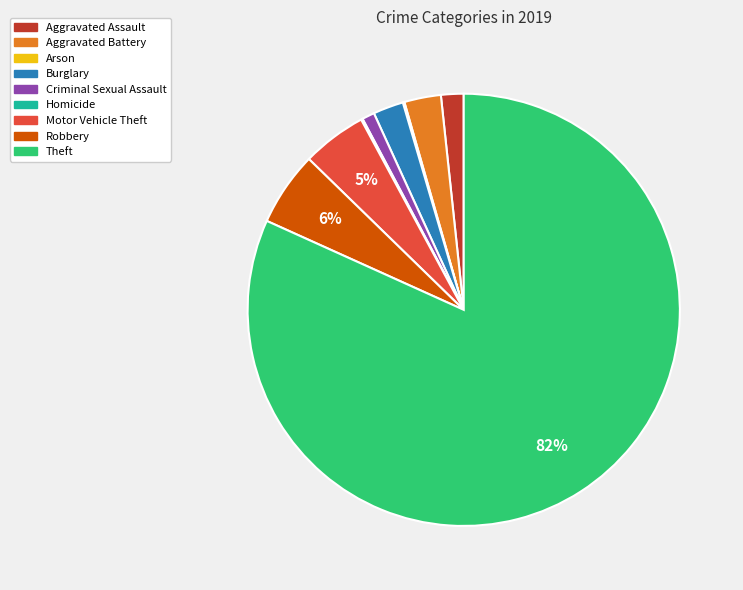

Is it true that Aggravated Battery is 3% of the pie?

True